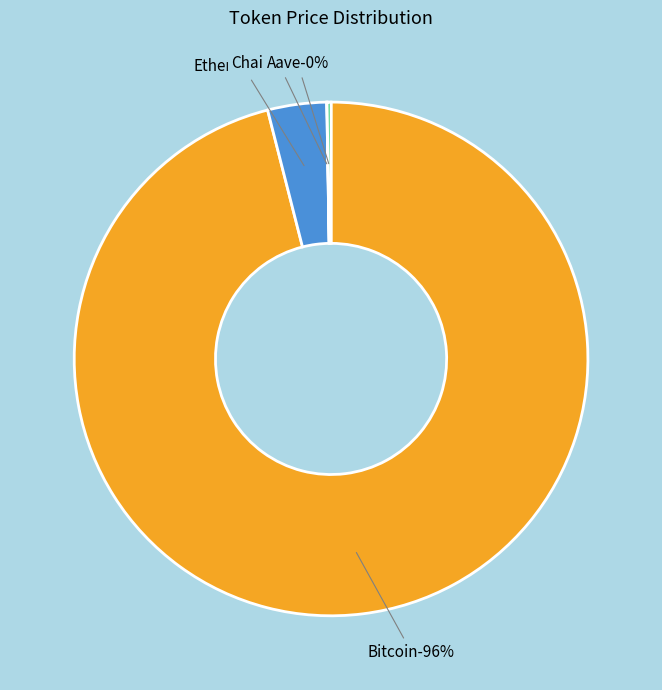

Between Bitcoin and Aave, which is larger?

Bitcoin